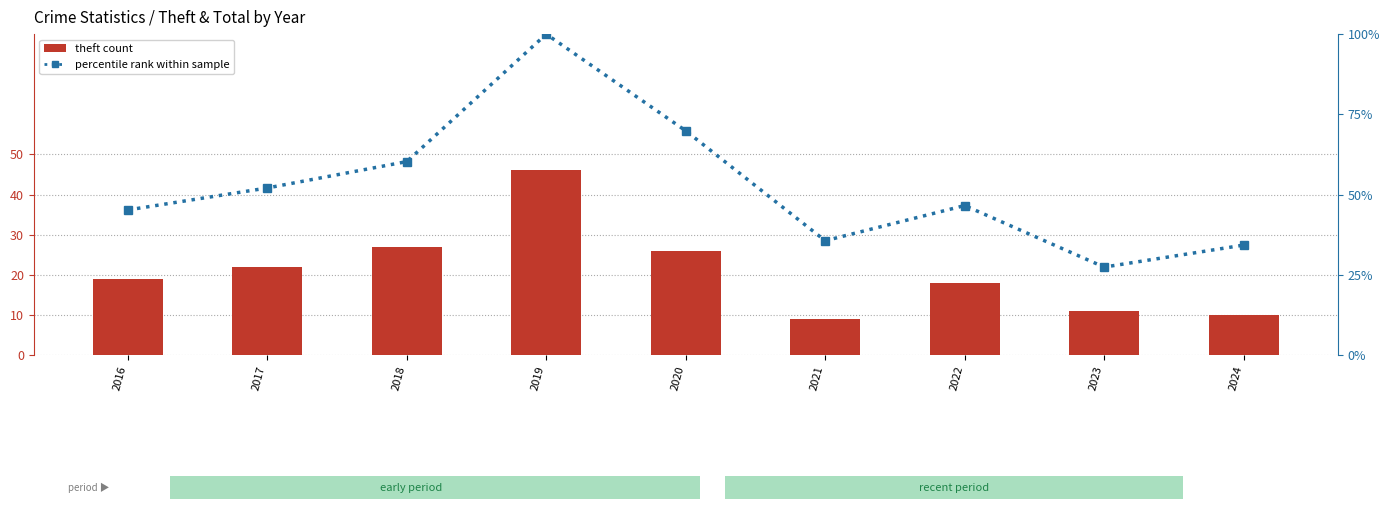

What is the difference between the highest and lowest values at 2019?

54.0